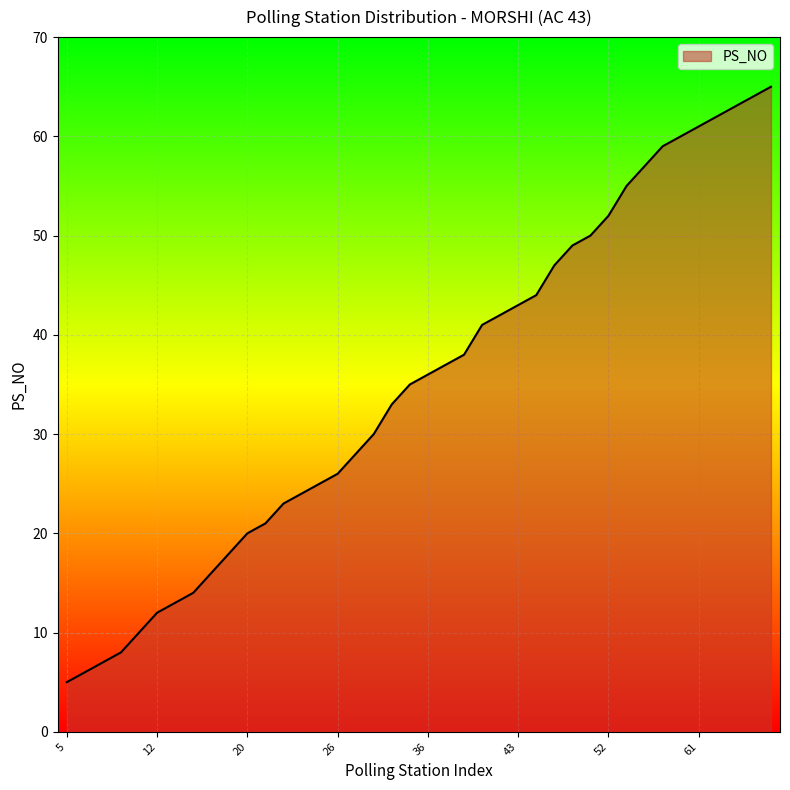

What is the greatest value displayed?

65